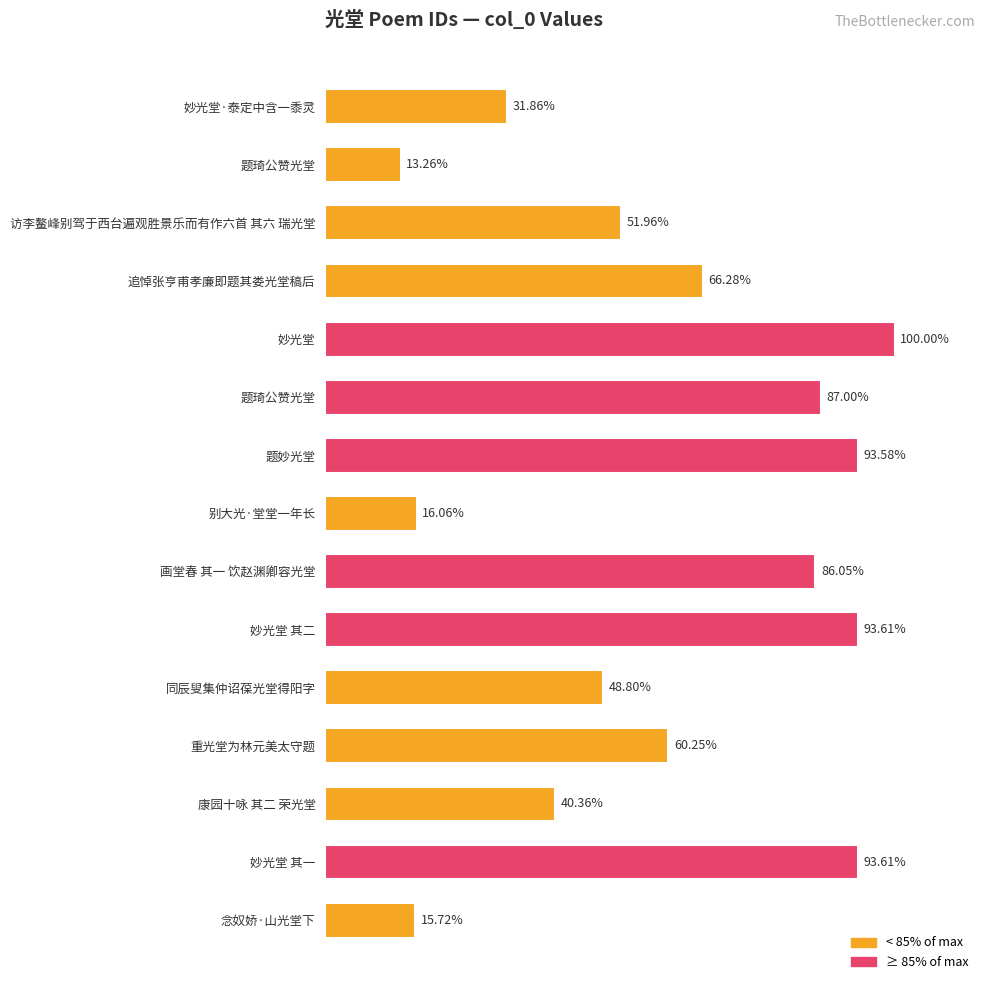

List the labels in order of value, largest first.

妙光堂, 妙光堂 其二, 妙光堂 其一, 题妙光堂, 题琦公赞光堂, 画堂春 其一 饮赵渊卿容光堂, 追悼张亨甫孝廉即题其娄光堂稿后, 重光堂为林元美太守题, 访李鳌峰别驾于西台遍观胜景乐而有作六首 其六 瑞光堂, 同辰叟集仲诏葆光堂得阳字, 康园十咏 其二 荣光堂, 妙光堂·泰定中含一黍灵, 别大光·堂堂一年长, 念奴娇·山光堂下, 题琦公赞光堂